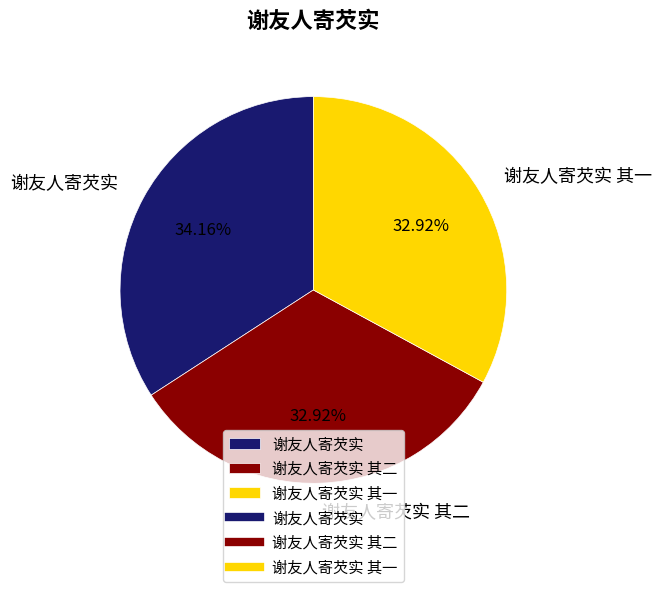

Is it true that 谢友人寄芡实 is 25% of the pie?

False